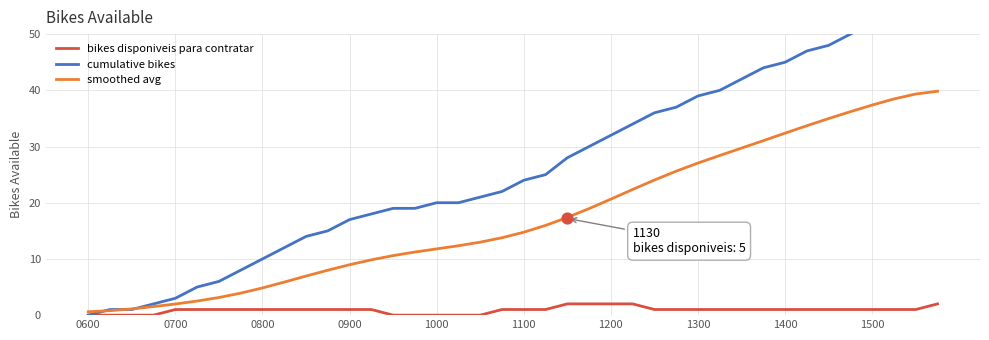

What is the maximum value for bikes disponiveis para contratar?

2.0